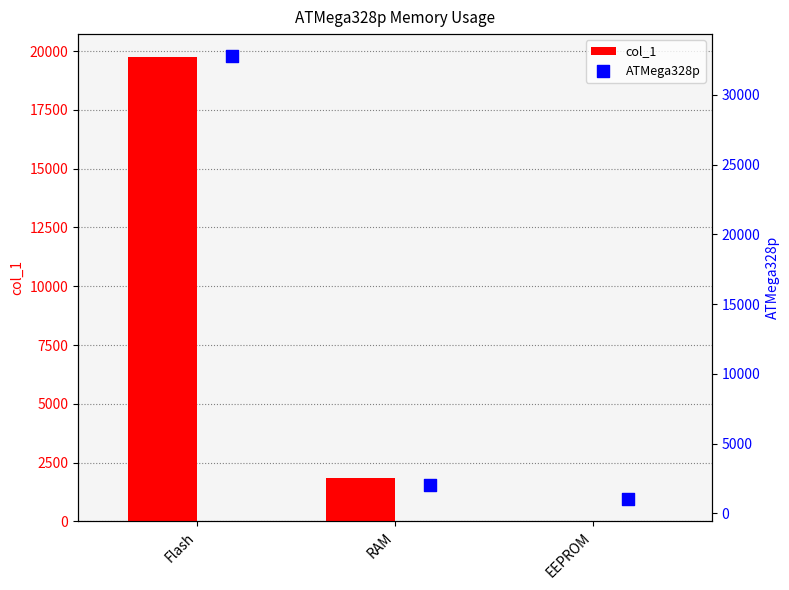

Which series has the largest Y range (max minus min)?

ATMega328p